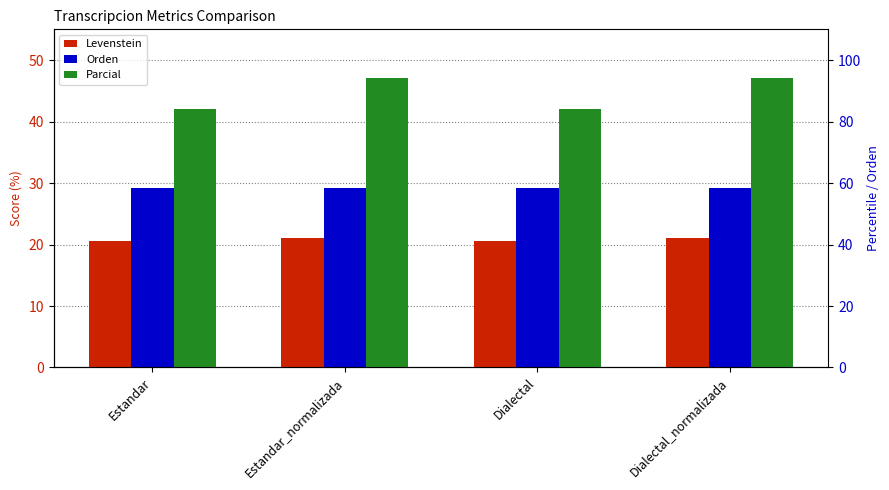

Reading left to right, extract all data points from this chart.

Levenstein: Estandar=20.5	Estandar_normalizada=21.1	Dialectal=20.5	Dialectal_normalizada=21.1
Orden: Estandar=29.2	Estandar_normalizada=29.2	Dialectal=29.2	Dialectal_normalizada=29.2
Parcial: Estandar=42.1	Estandar_normalizada=47.1	Dialectal=42.1	Dialectal_normalizada=47.1